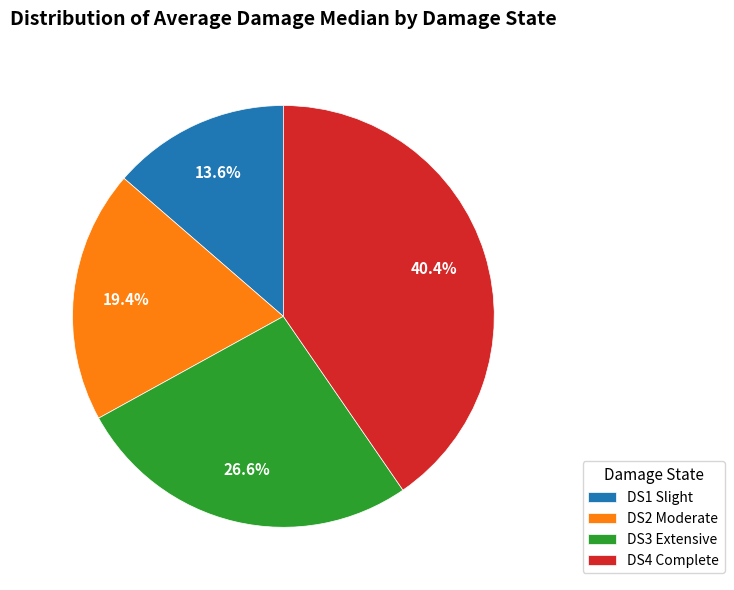

What percentage do DS4 Complete and DS3 Extensive together represent?

67.0%